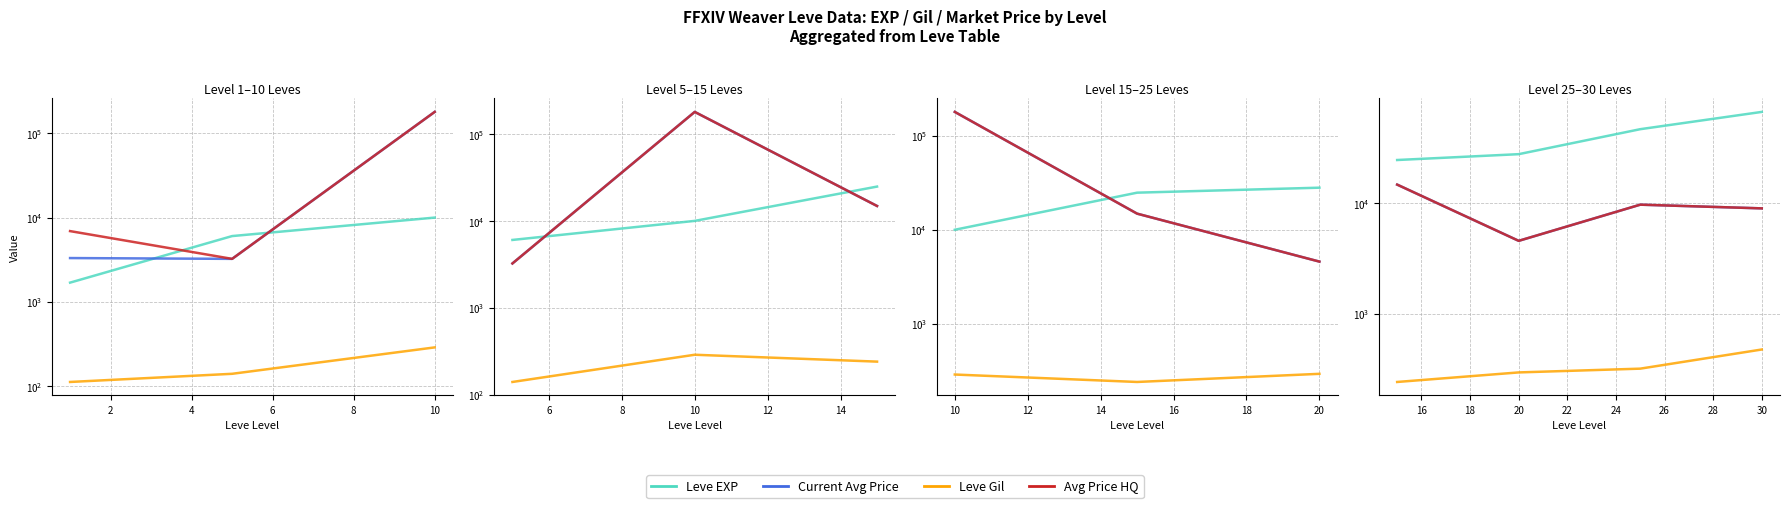

How many data points in Avg Price HQ are less than 9750?

2